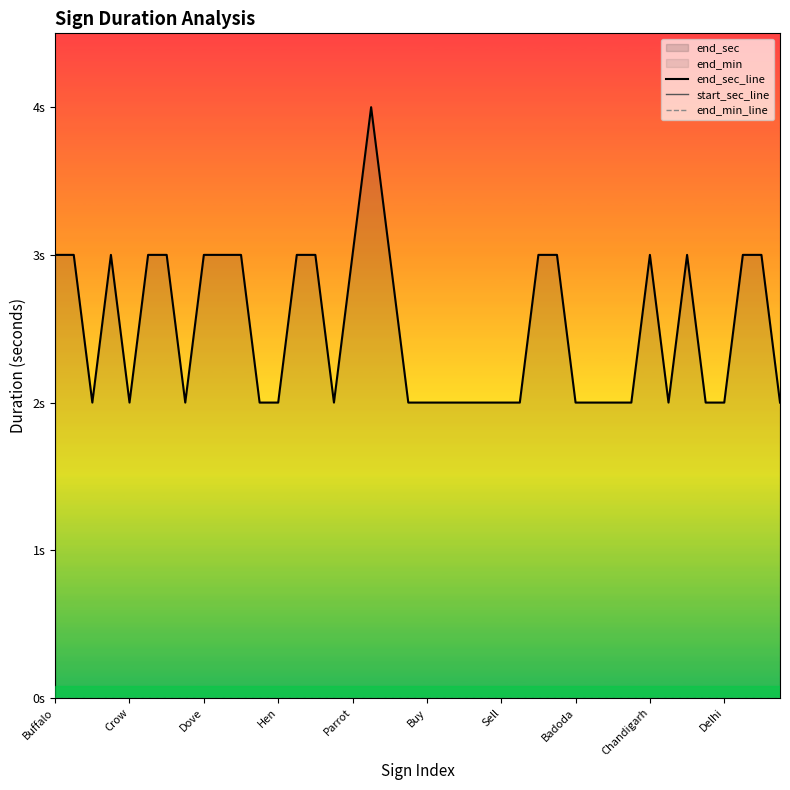

Which series has the largest total across all categories?

end_sec_line